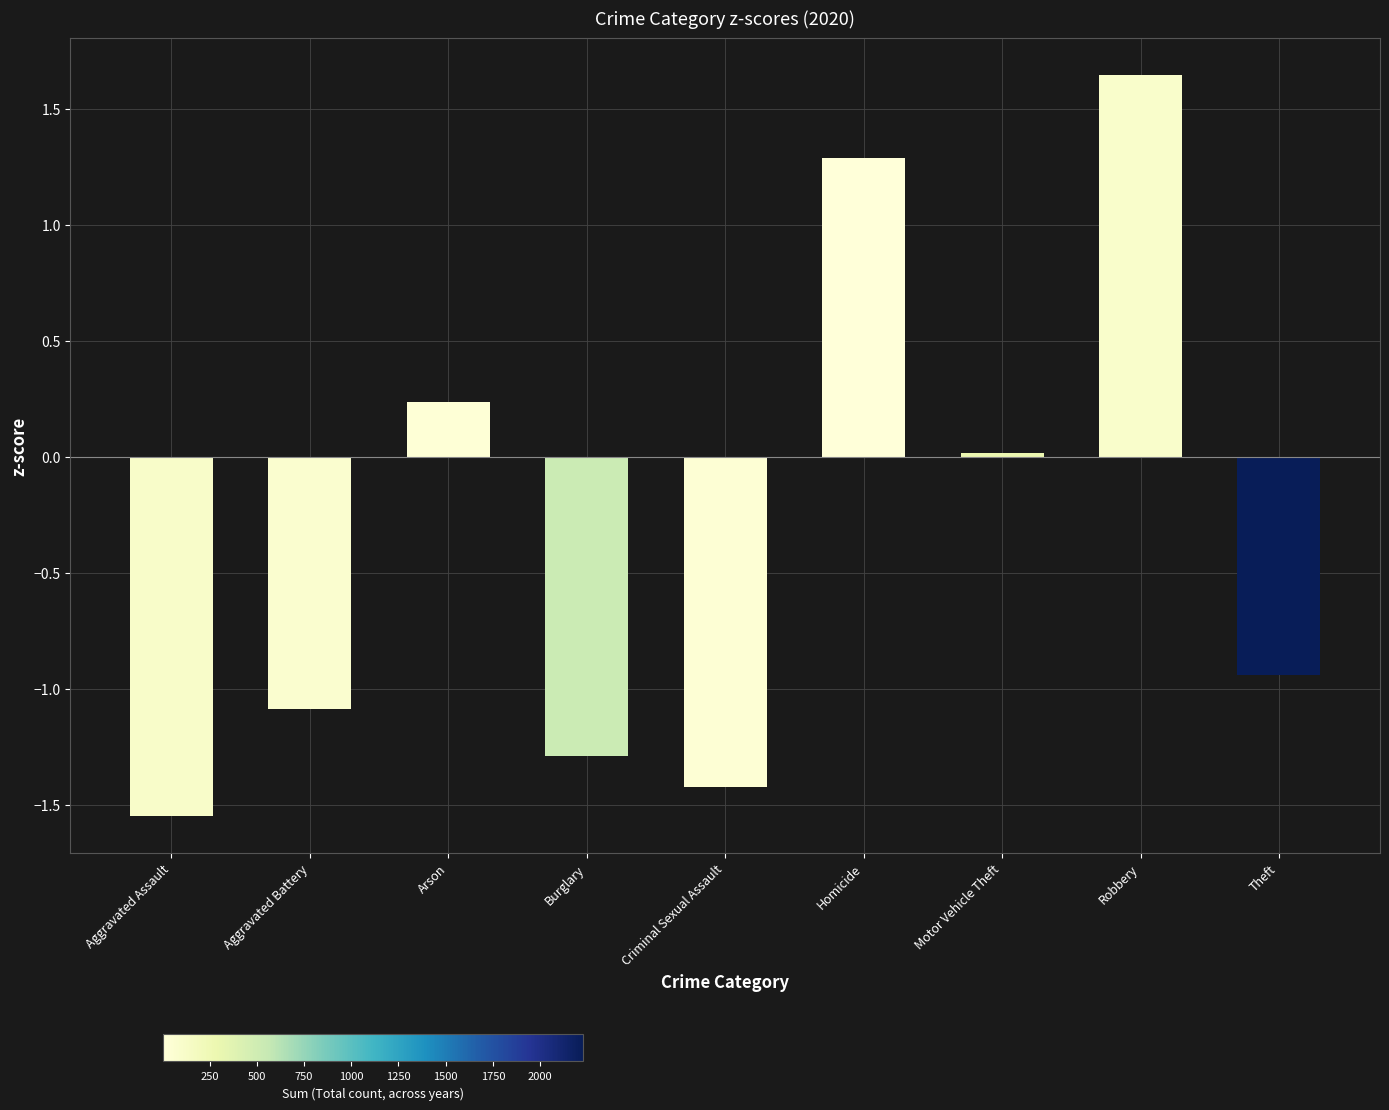

Which category has the highest value across all series?

Robbery